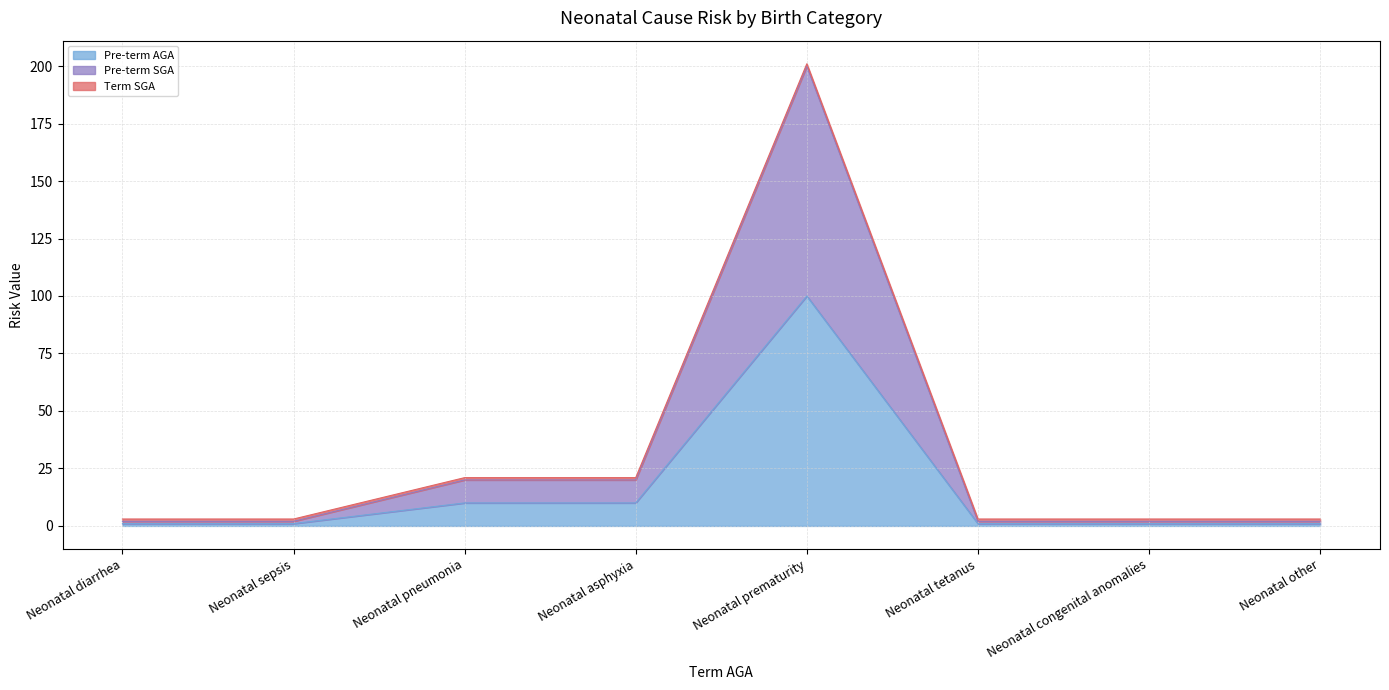

What is the value of the Pre-term AGA point at the 4th from the left?

10